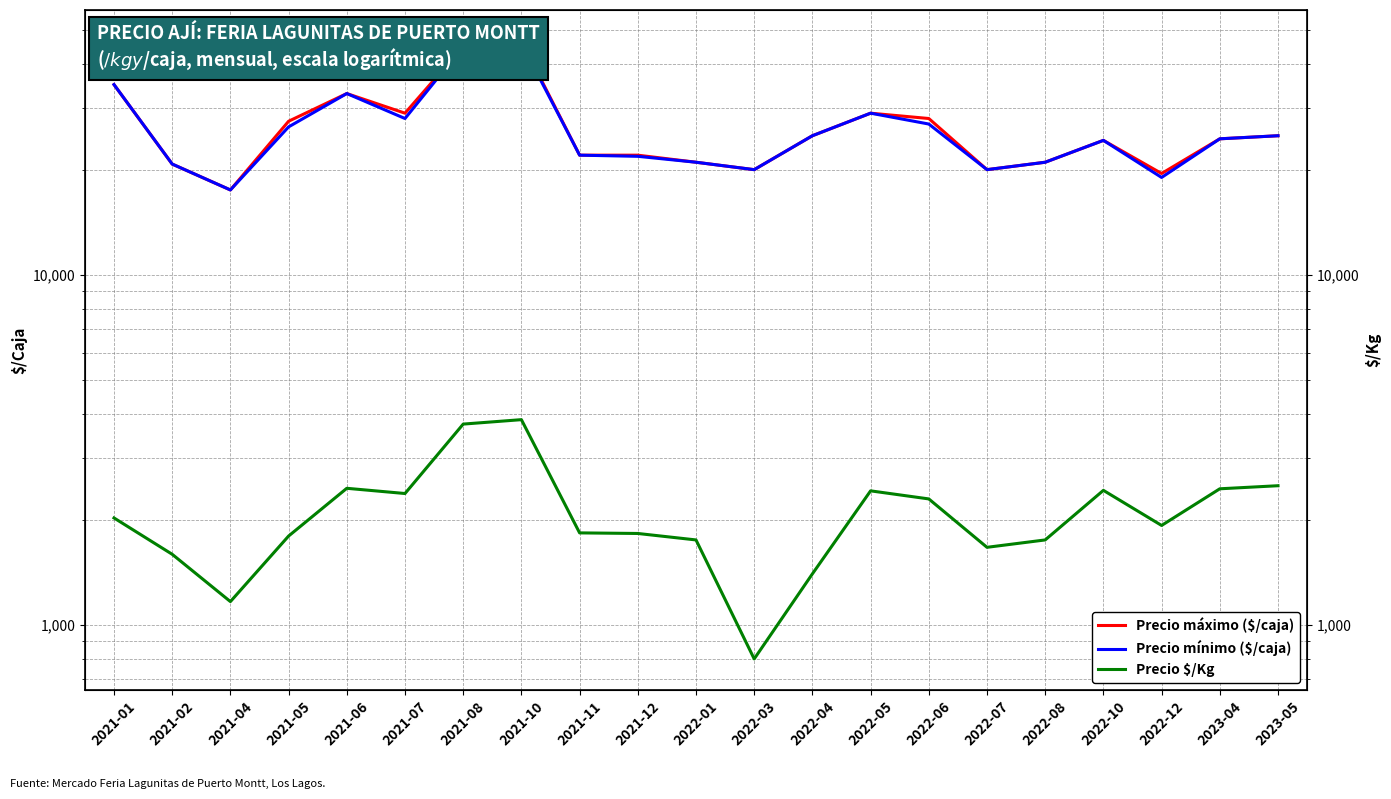

Reading left to right, list all the values displayed in this chart.

Precio máximo ($/caja): 35000.0	20750.0	17500.0	27500.0	33000.0	29000.0	45000.0	46666.7	22000.0	22000.0	21000.0	20000.0	25000.0	29000.0	28000.0	20000.0	21000.0	24250.0	19500.0	24500.0	25000.0
Precio mínimo ($/caja): 35000.0	20750.0	17500.0	26500.0	33000.0	28000.0	45000.0	46000.0	22000.0	21833.3	21000.0	20000.0	25000.0	29000.0	27000.0	20000.0	21000.0	24250.0	19000.0	24500.0	25000.0
Precio $/Kg: 2022.3	1592.2	1166.5	1795.5	2458.0	2375.0	3750.0	3861.0	1833.0	1826.0	1750.0	800.0	1400.0	2417.0	2292.0	1667.0	1750.0	2425.0	1925.0	2450.0	2500.0